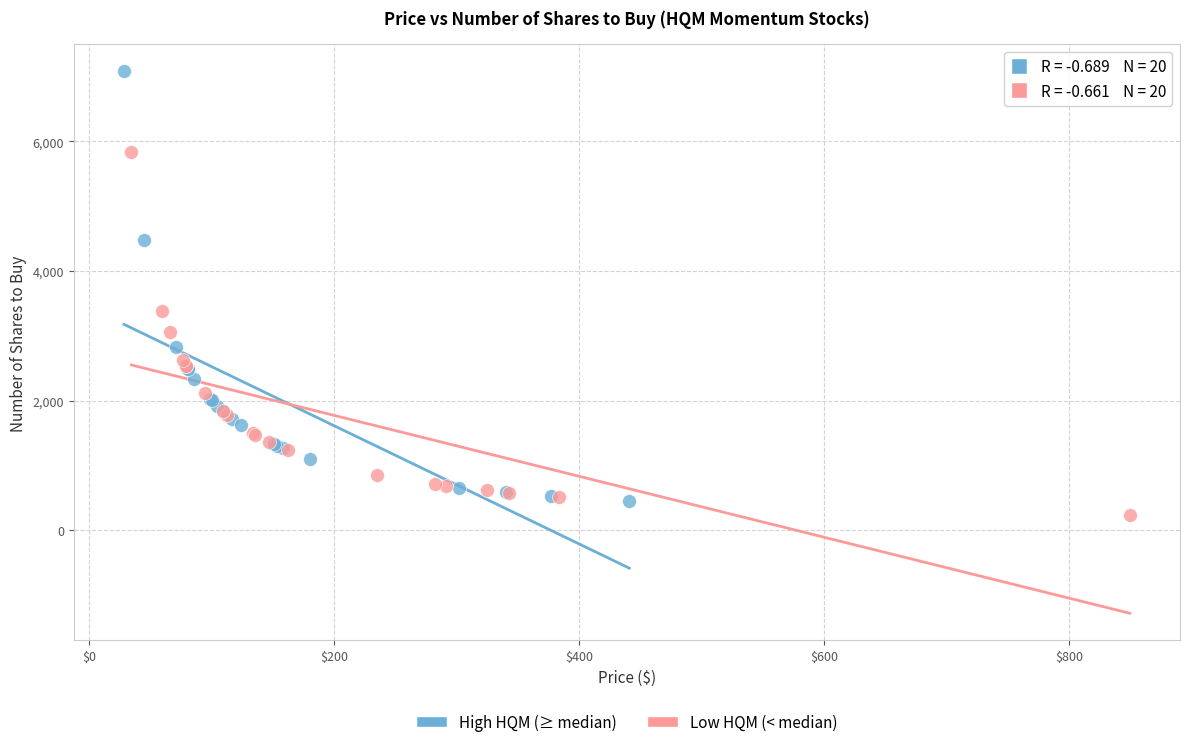

Which series has the widest spread of Y values?

High HQM (≥ median)